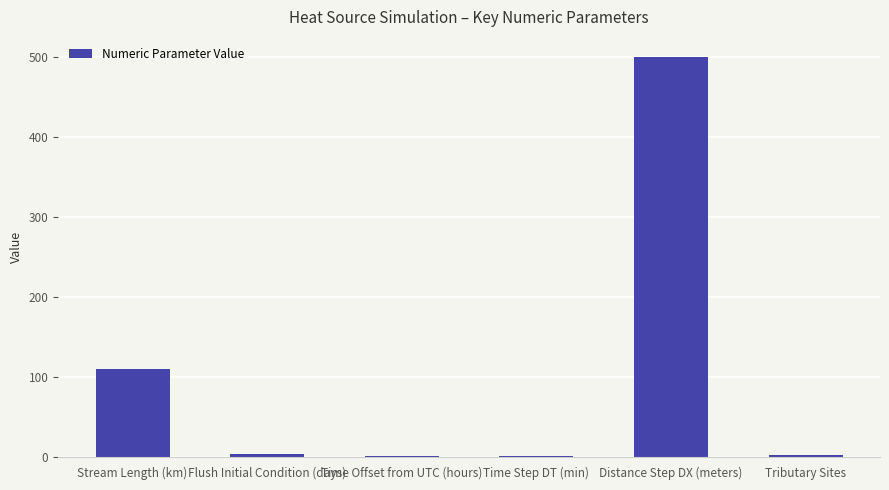

Is it true that the value at Distance Step DX (meters) is 312.5?

False